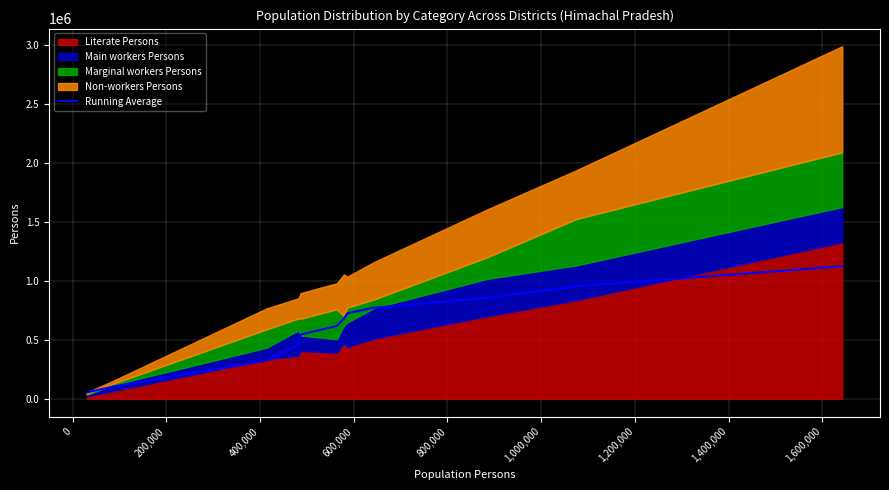

Reading right to left, extract all data points from this chart.

1125416.8	955701.7	857323.2	773979.0	725555.9	681094.3	618479.8	545892.2	458013.0	326075.0	105650.0	54354.0